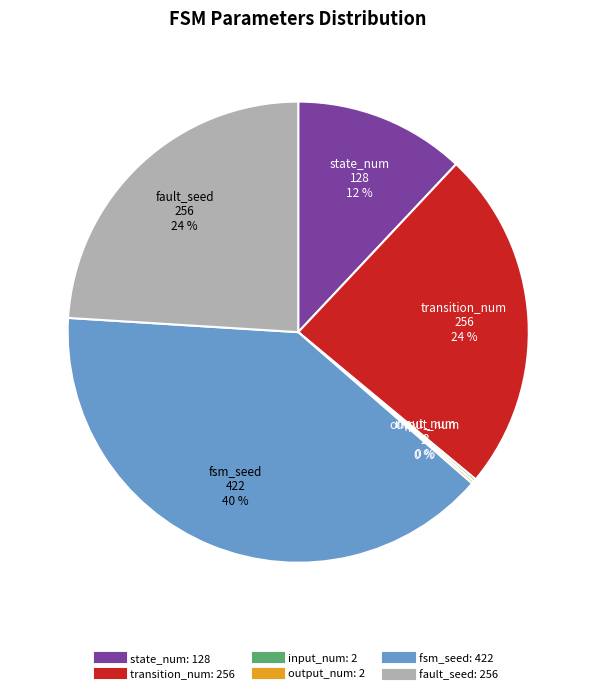

What percentage is the transition_num slice, to the nearest percent?

24%